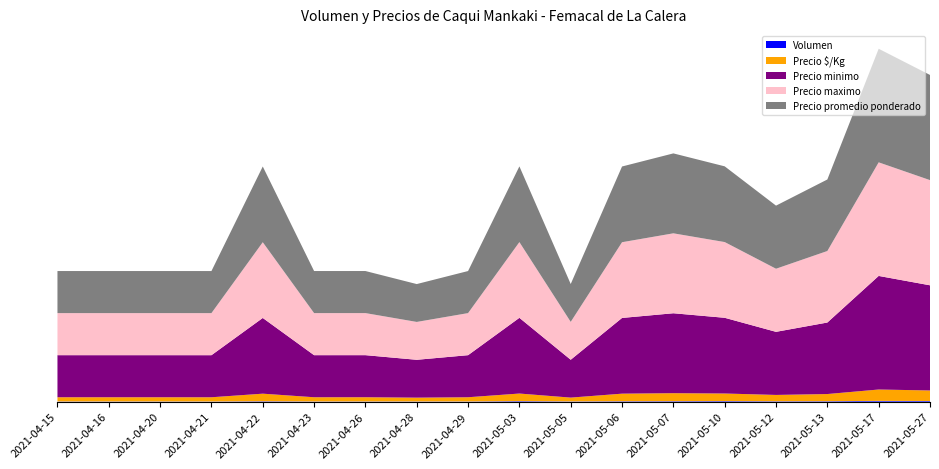

Reading left to right, what are all the values shown in this chart?

Volumen: 45	45	45	40	93	45	48	47	45	125	58	96	110	132	93	106	183	155
Precio minimo: 10000	10000	10000	10000	18000	10000	10000	9000	10000	18000	9000	18000	19000	18000	15000	17000	27000	25000
Precio maximo: 10000	10000	10000	10000	18000	10000	10000	9000	10000	18000	9000	18000	19000	18000	15000	17000	27000	25000
Precio promedio ponderado: 10000	10000	10000	10000	18000	10000	10000	9000	10000	18000	9000	18000	19000	18000	15000	17000	27000	25000
Precio $/Kg: 1000	1000	1000	1000	1800	1000	1000	900	1000	1800	900	1800	1900	1800	1500	1700	2700	2500